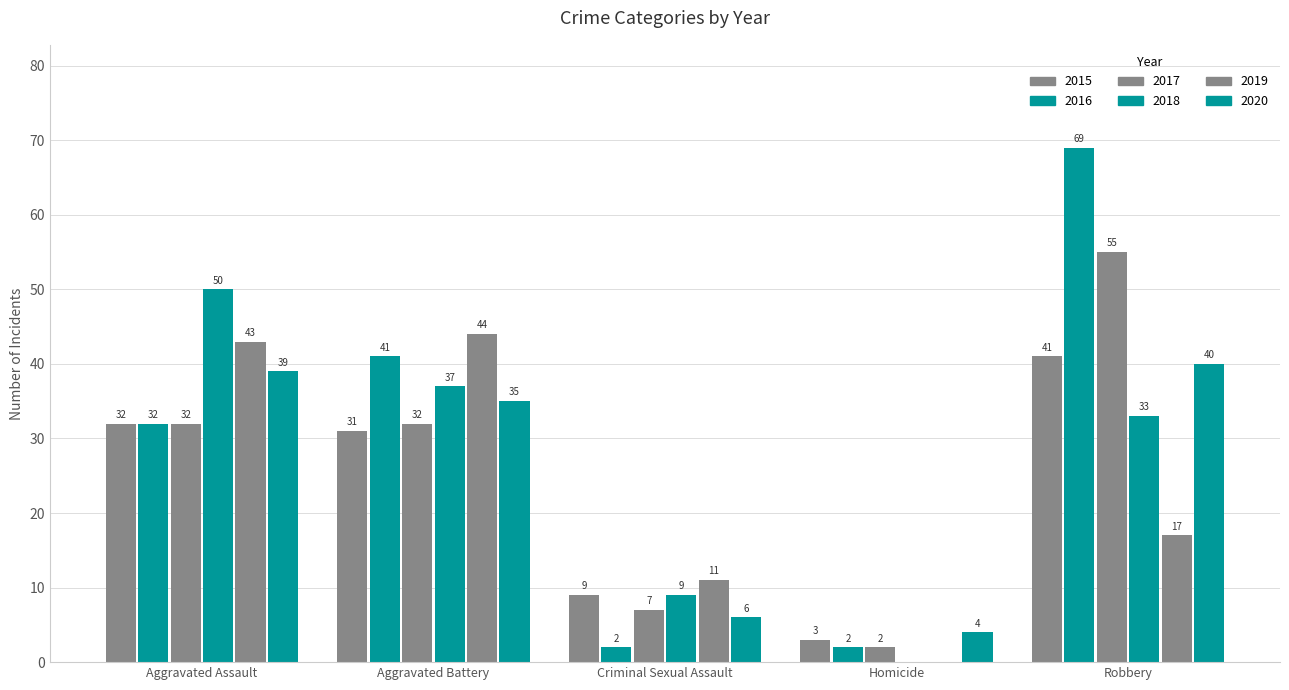

What is the value of the 2019 bar at the 3rd from the left?

11